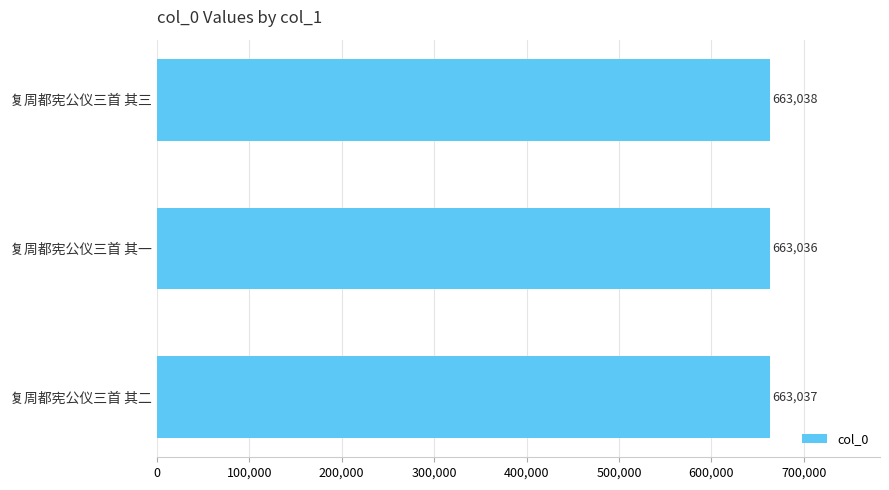

The value at 复周都宪公仪三首 其二 is 933898. True or false?

False